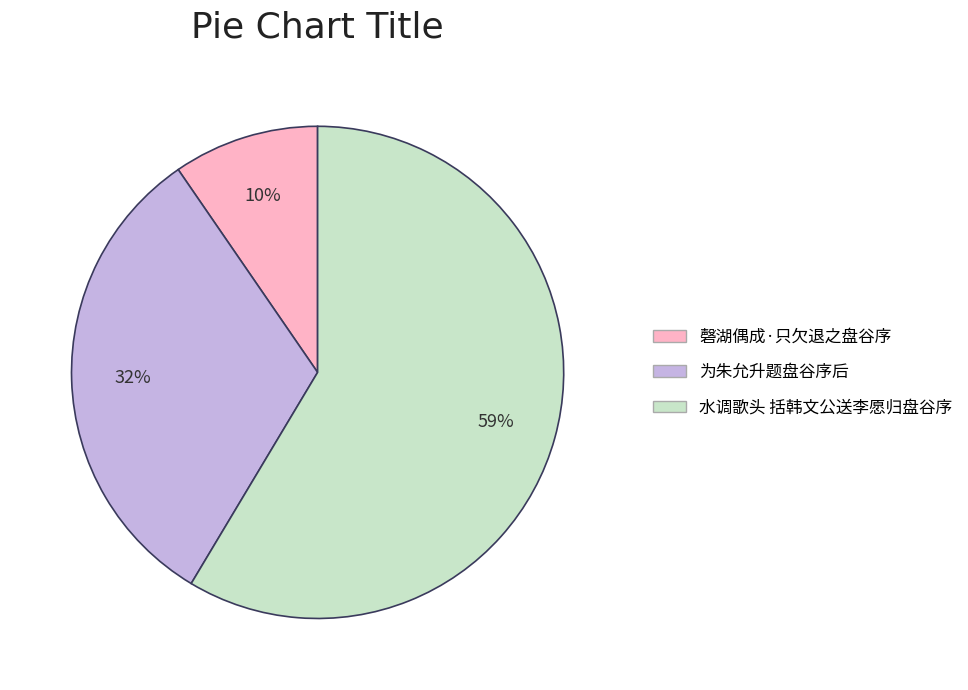

Combined, what portion of the pie is 磬湖偶成·只欠退之盘谷序 and 水调歌头 括韩文公送李愿归盘谷序?

68.2%